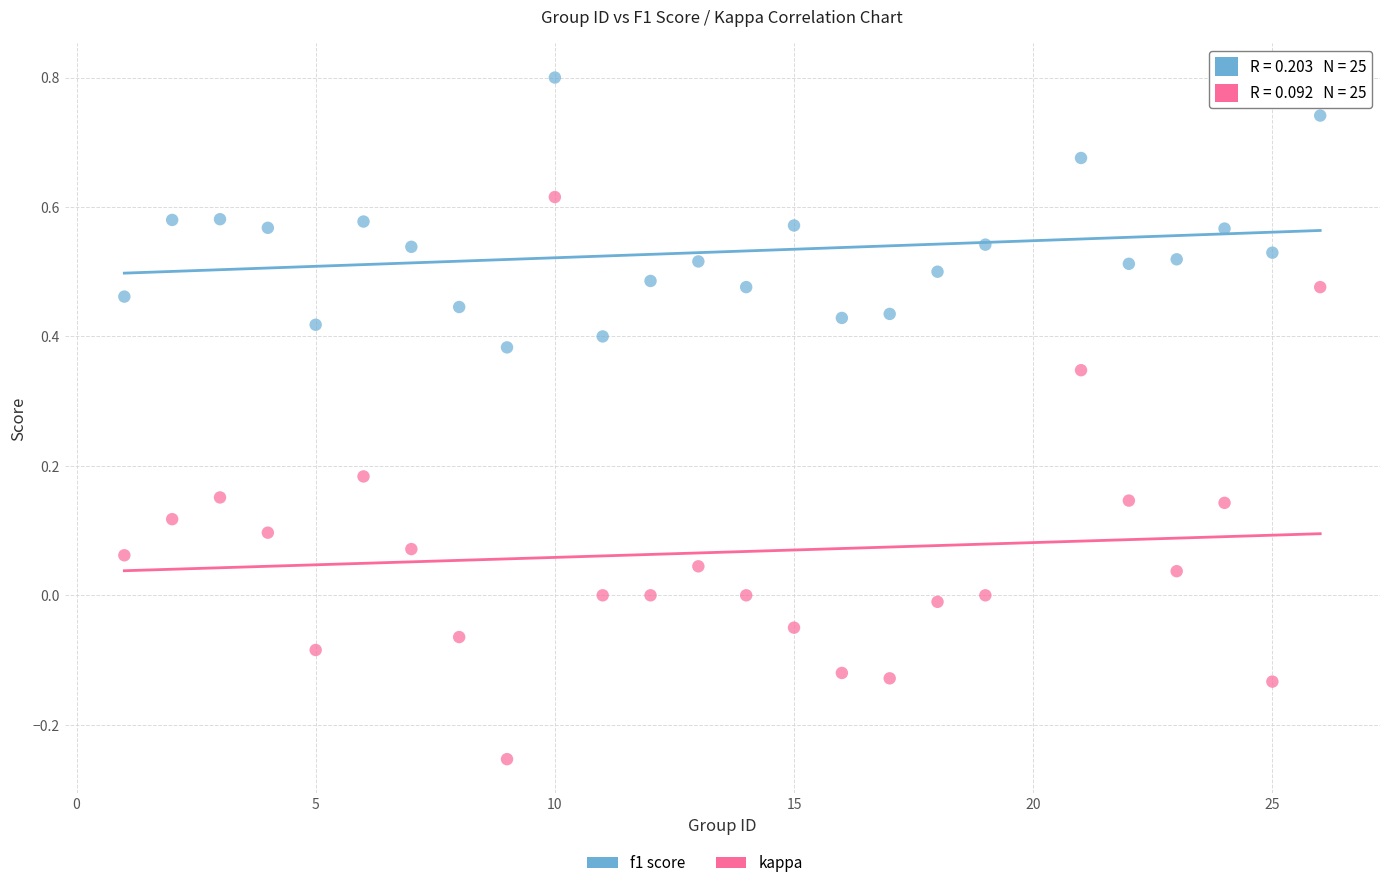

Across all data points, what is the range of X values (max minus min)?

25.0